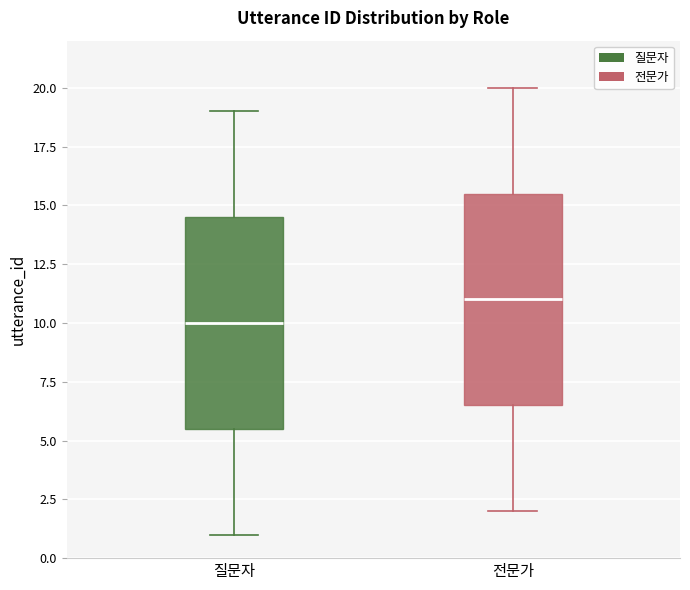

Reading left to right, read every box against the y-axis: the position of its median line, the range the box covers, and the ends of its whiskers. The values are not printed on the chart, so give them approximately, as read against the axis.

질문자: median 10.0, box 5.5 to 14.5, whiskers 1.0 to 19.0
전문가: median 11.0, box 6.5 to 15.5, whiskers 2.0 to 20.0